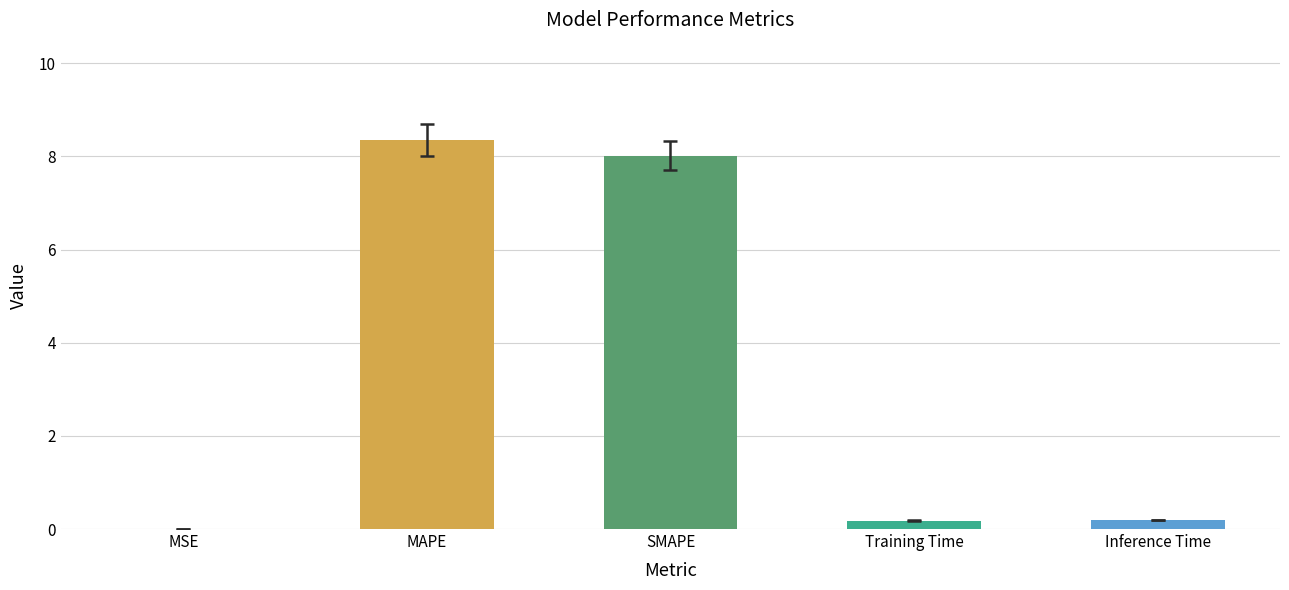

The chart shows a value of 4.8 at SMAPE. True or false?

False